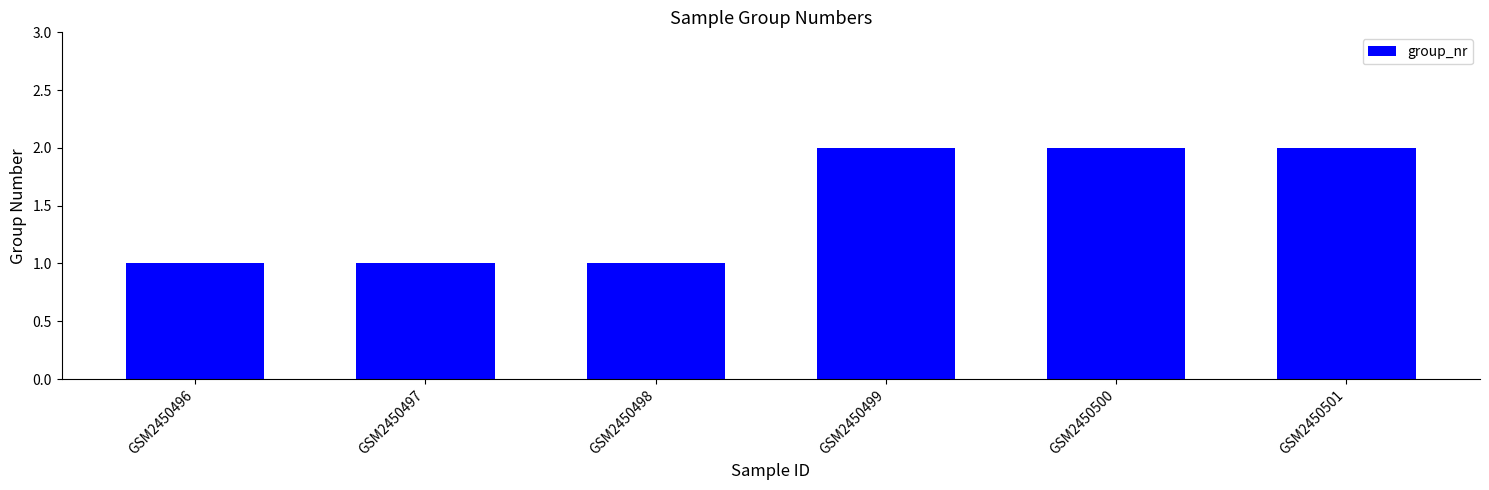

What is the ratio of the value at GSM2450497 to the value at GSM2450496?

1.0